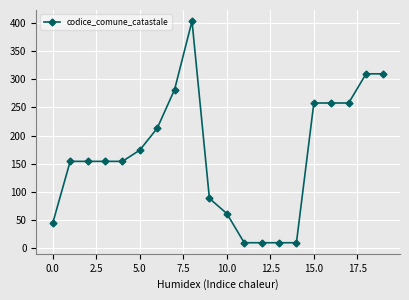

What is the average value?

166